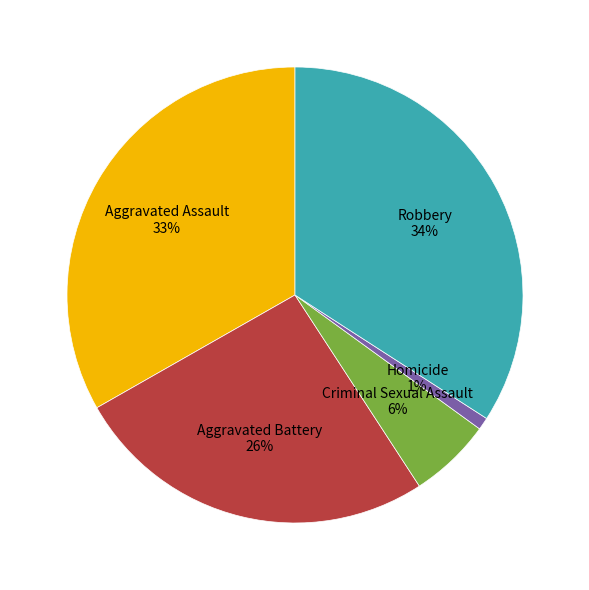

Does Aggravated Battery represent more than half of the total?

No